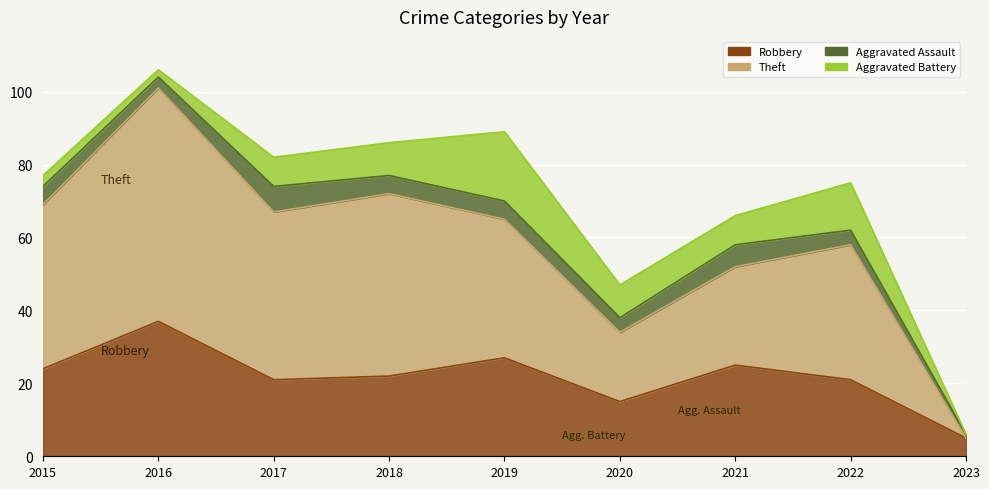

Which category has the lowest value in the Theft series?

2023